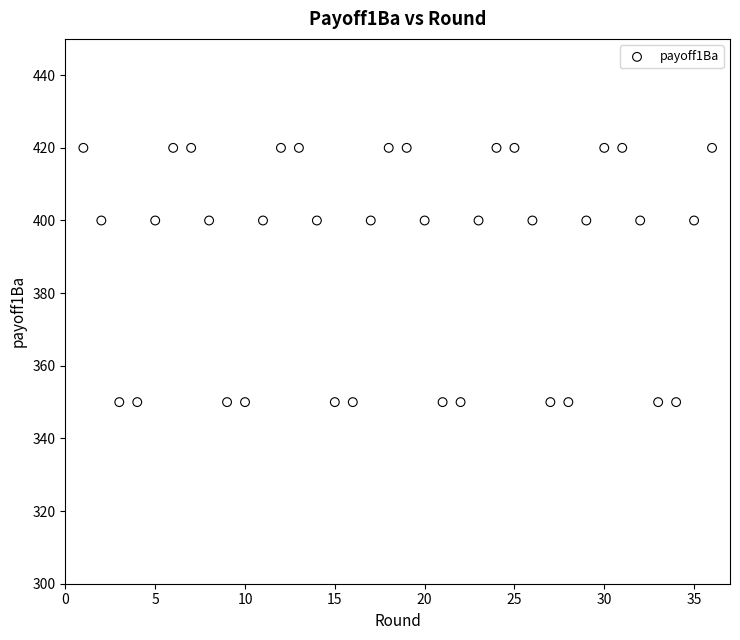

What is the range of X values (max minus min)?

35